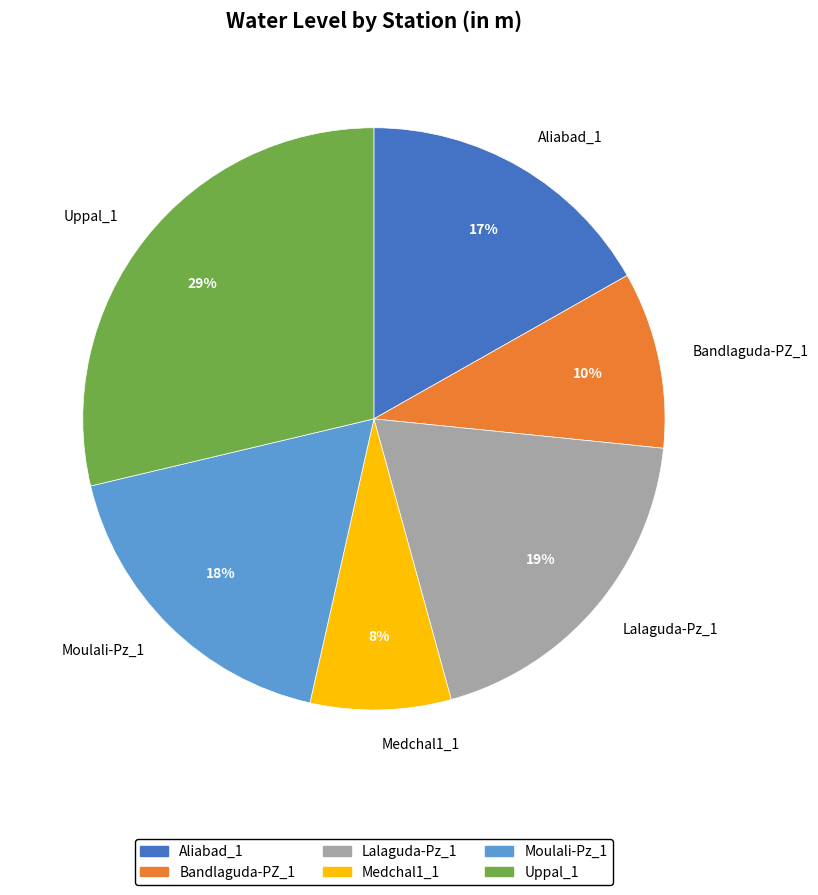

To the nearest percent, what is the average slice percentage?

17%